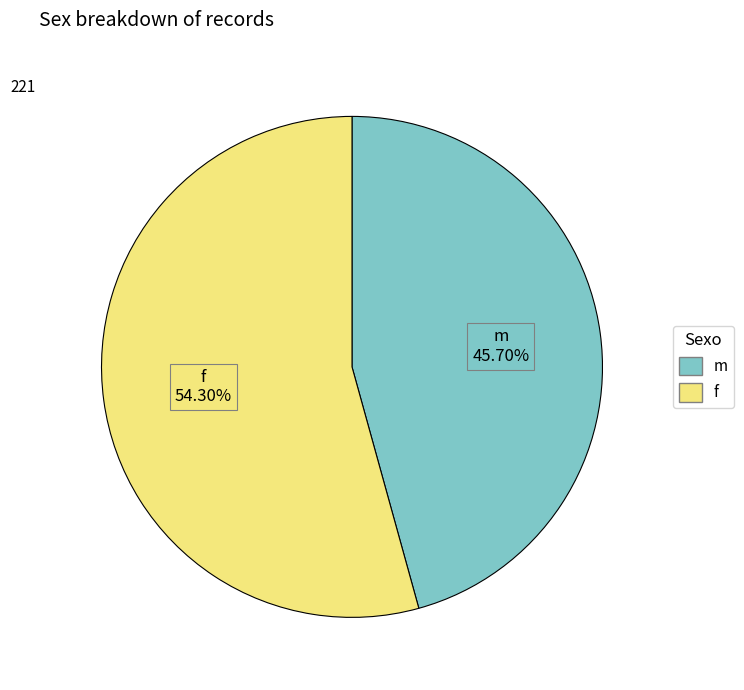

What is the ratio of the value at m to the value at f?

0.8